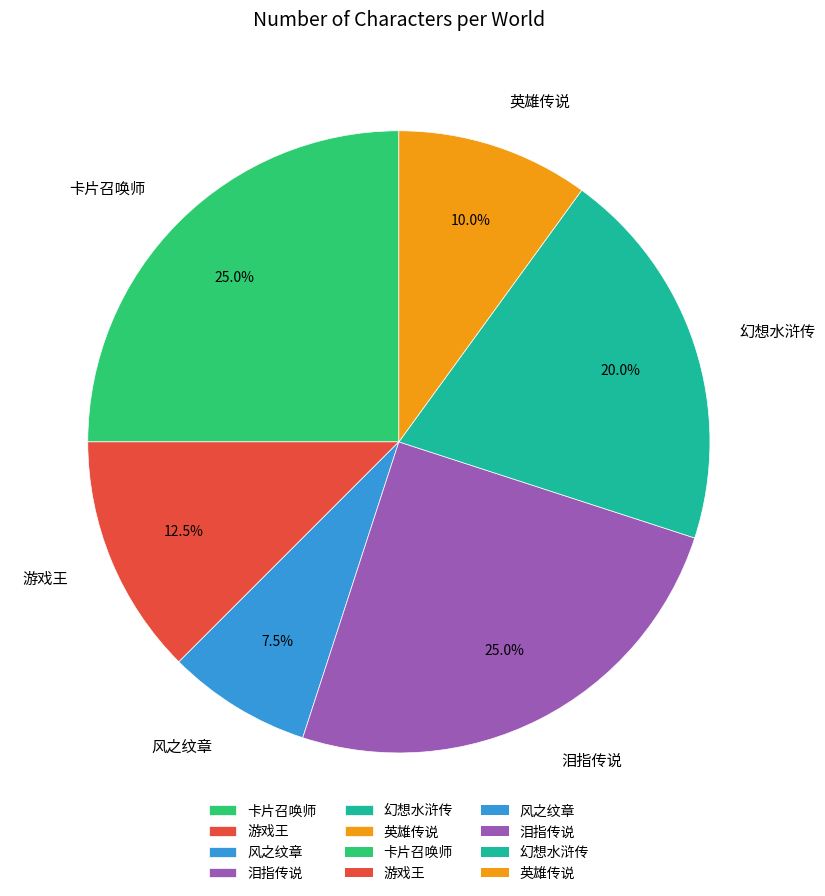

What portion of the pie excludes 幻想水浒传?

80.0%